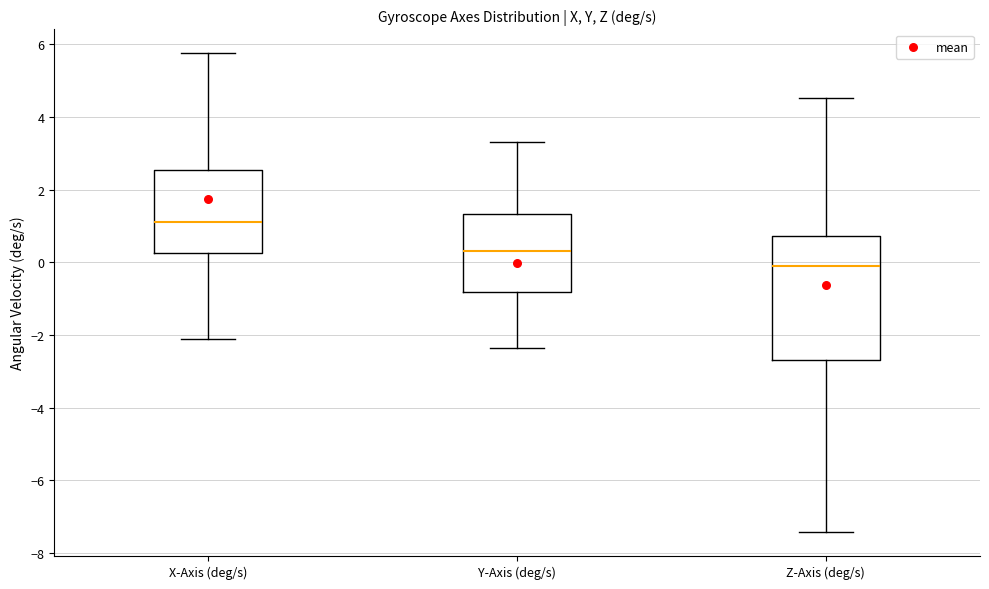

Reading left to right, read every box against the y-axis: the position of its median line, the range the box covers, and the ends of its whiskers. The values are not printed on the chart, so give them approximately, as read against the axis.

X-Axis (deg/s): median 1.2, box 0.2 to 2.6, whiskers -2.2 to 5.8
Y-Axis (deg/s): median 0.4, box -0.8 to 1.4, whiskers -2.4 to 3.4
Z-Axis (deg/s): median -0.2, box -2.6 to 0.8, whiskers -7.4 to 4.6